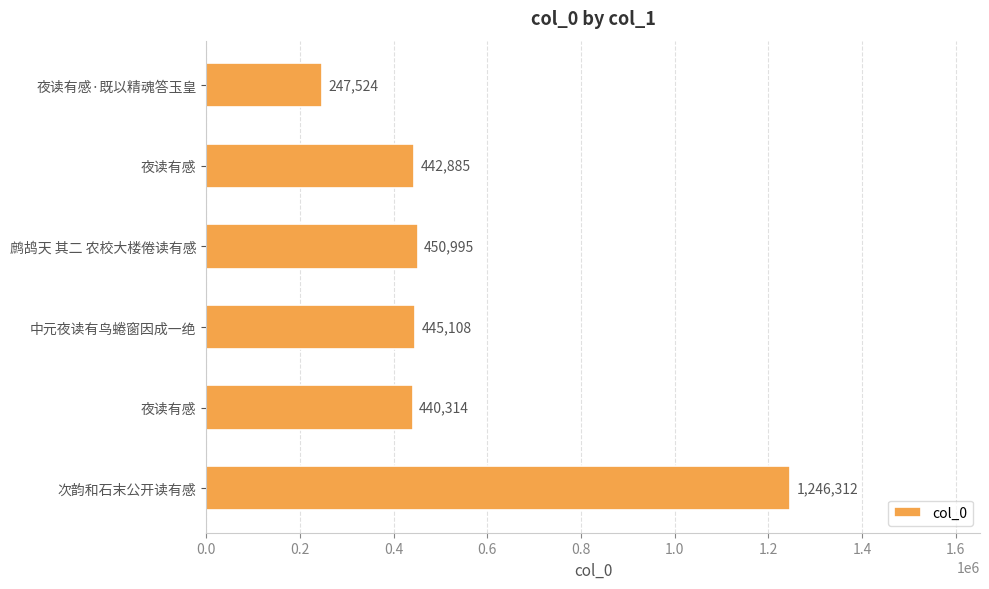

How many bars are there in total?

6